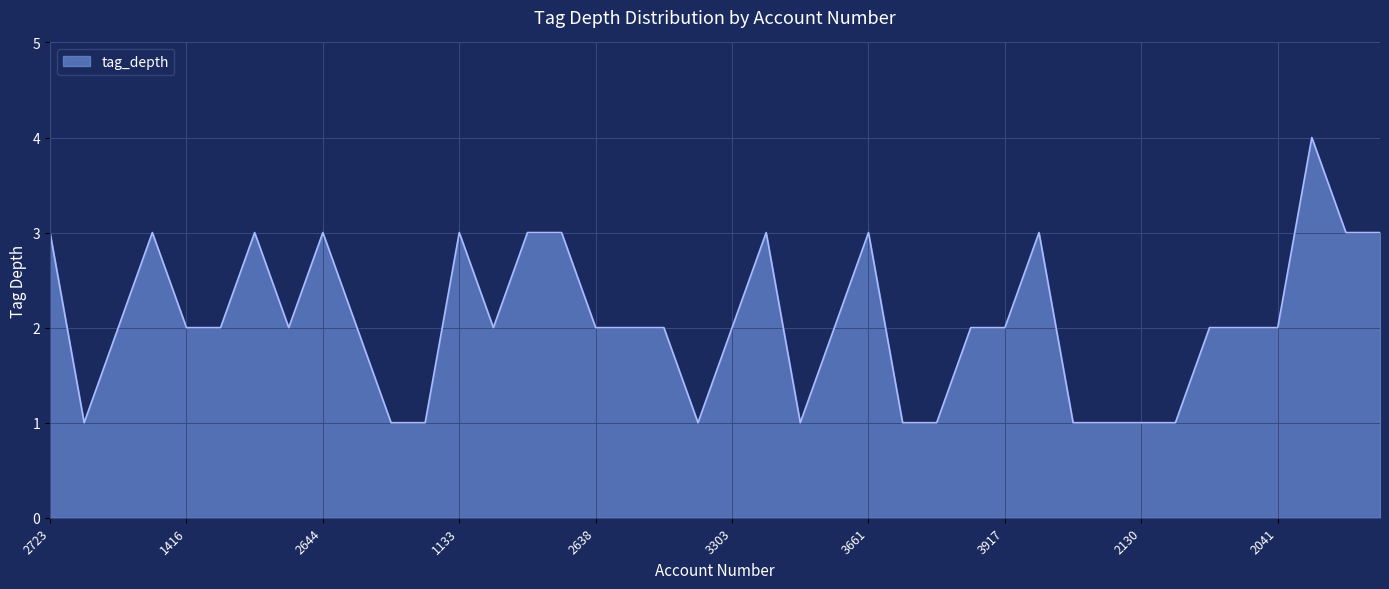

What is the maximum value shown in the chart?

4